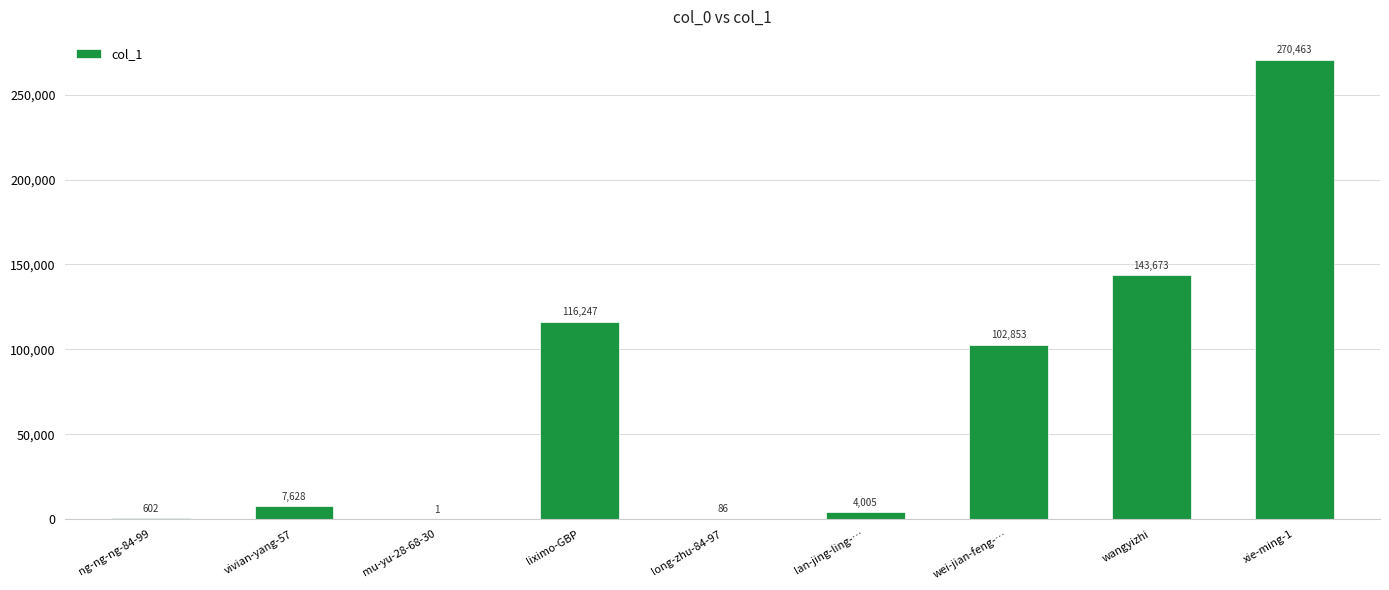

Approximately how many times larger is the value at liximo-GBP compared to mu-yu-28-68-30?

116247.0